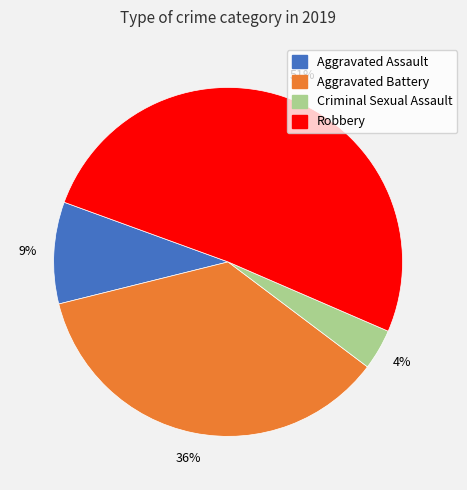

How many slices are in this pie chart?

4